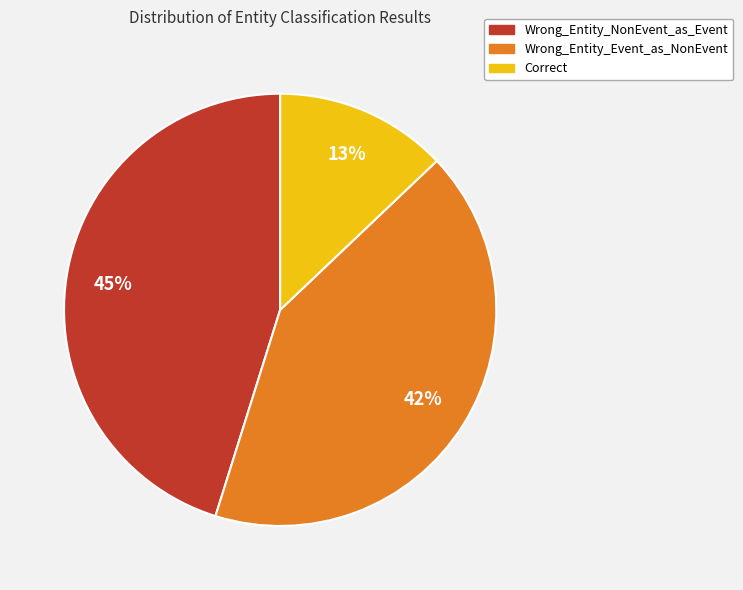

The Wrong_Entity_Event_as_NonEvent slice represents 50% of the pie. True or false?

False